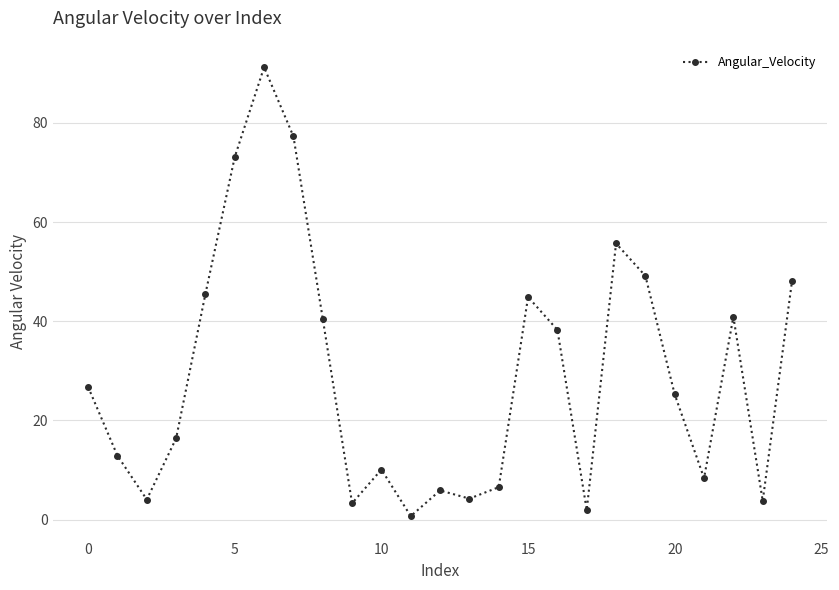

How many values exceed 25?

13